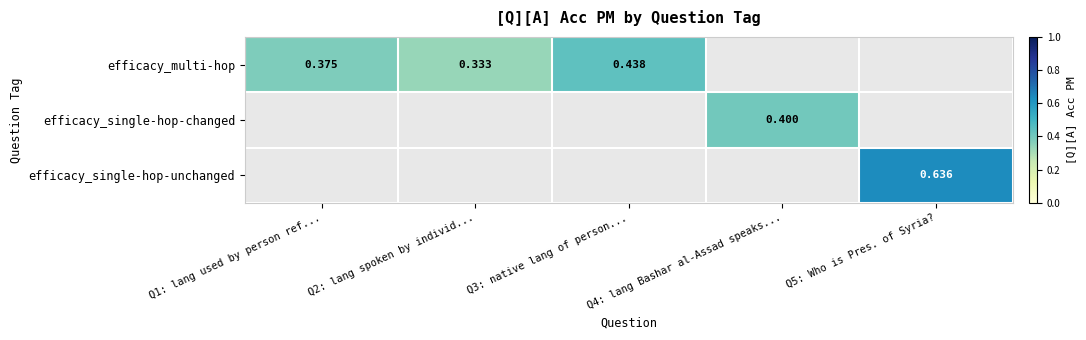

At how many categories does at least one series exceed 0?

5